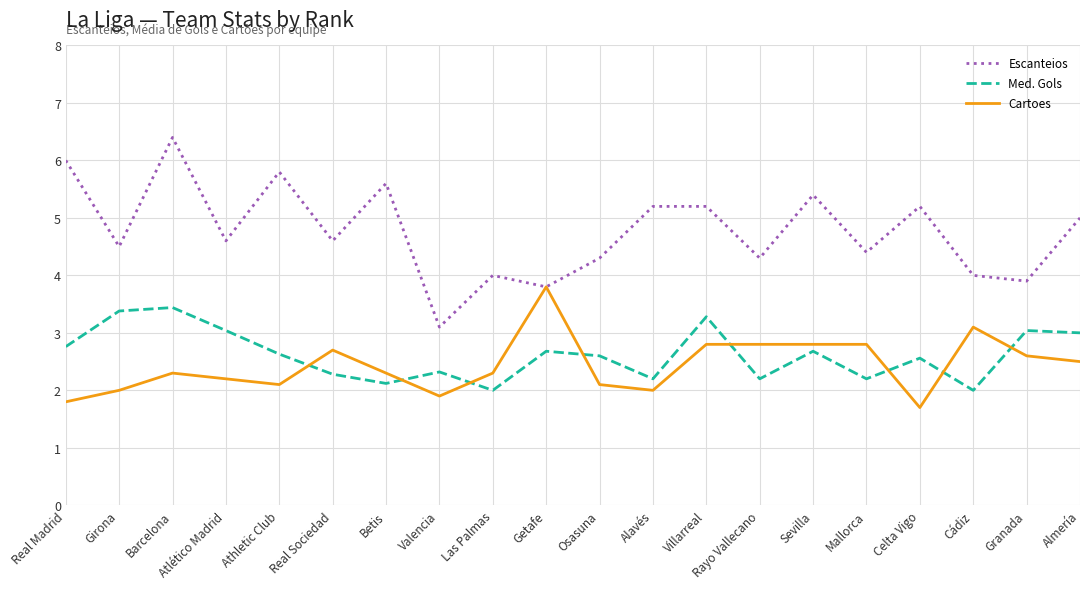

What is the total value across all series at Getafe?

10.3